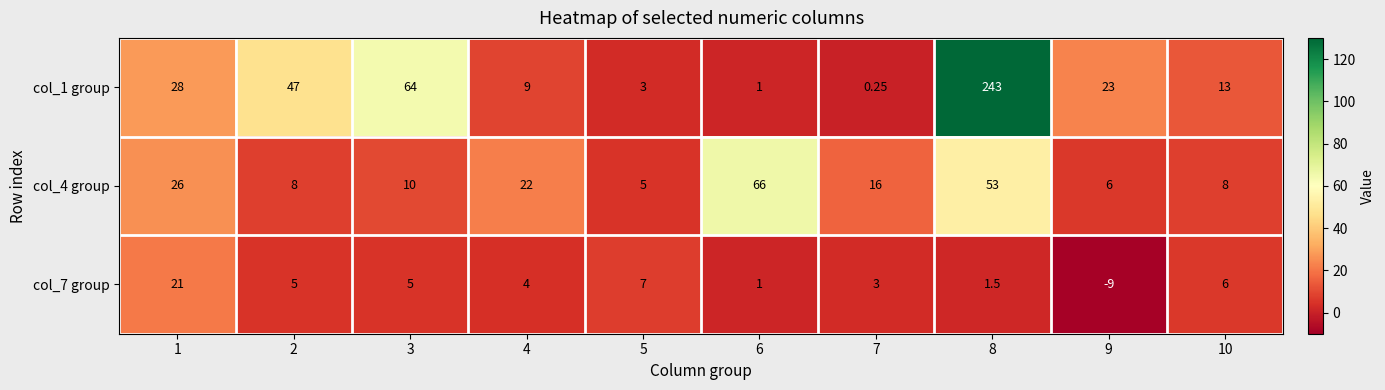

Is the value of col_4 group at 3 greater than the value of col_7 group at 9?

Yes